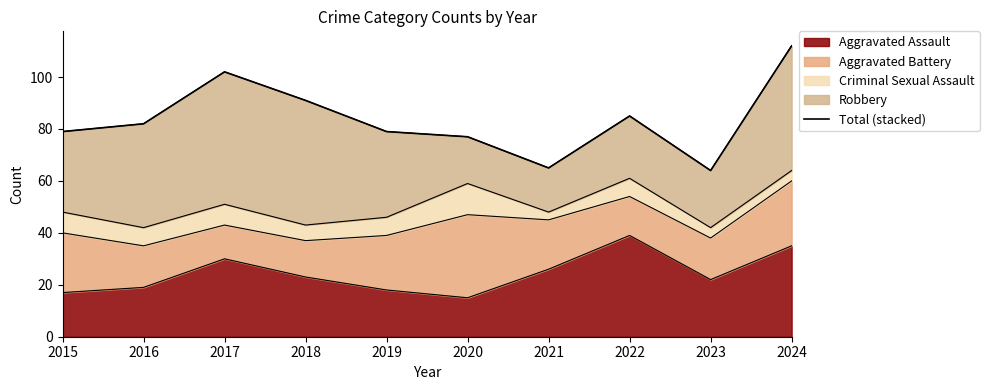

What is the difference between the second highest and minimum values?

38